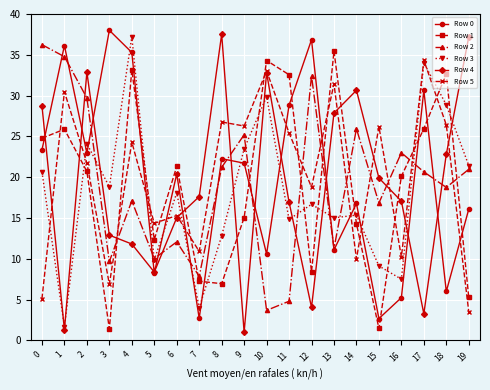

What is the difference between the Row 4 values at 13 and 12?

23.8